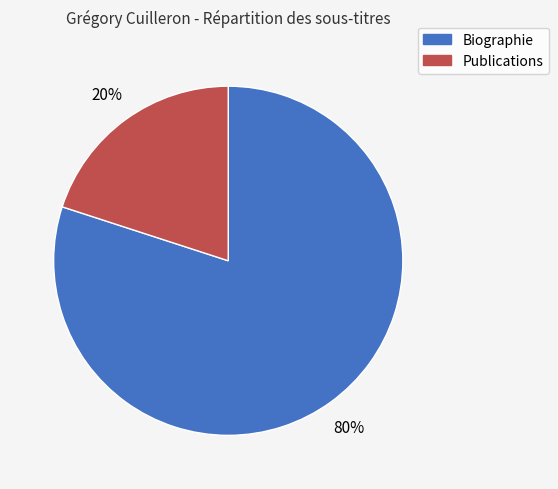

To the nearest percent, what is the difference between the largest and smallest slice percentages?

60%